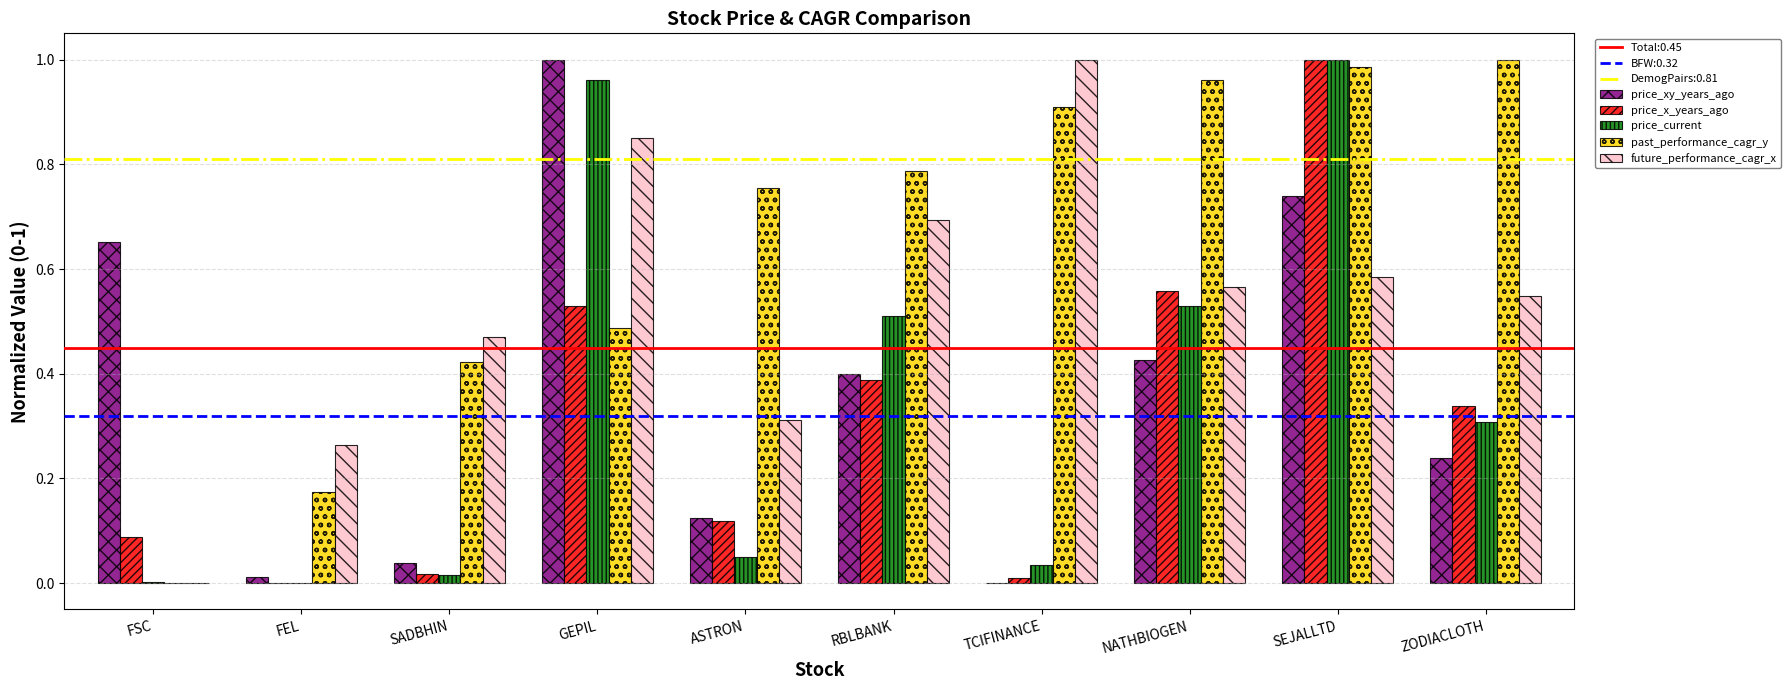

Is it true that future_performance_cagr_x equals 0.2 at SADBHIN?

False